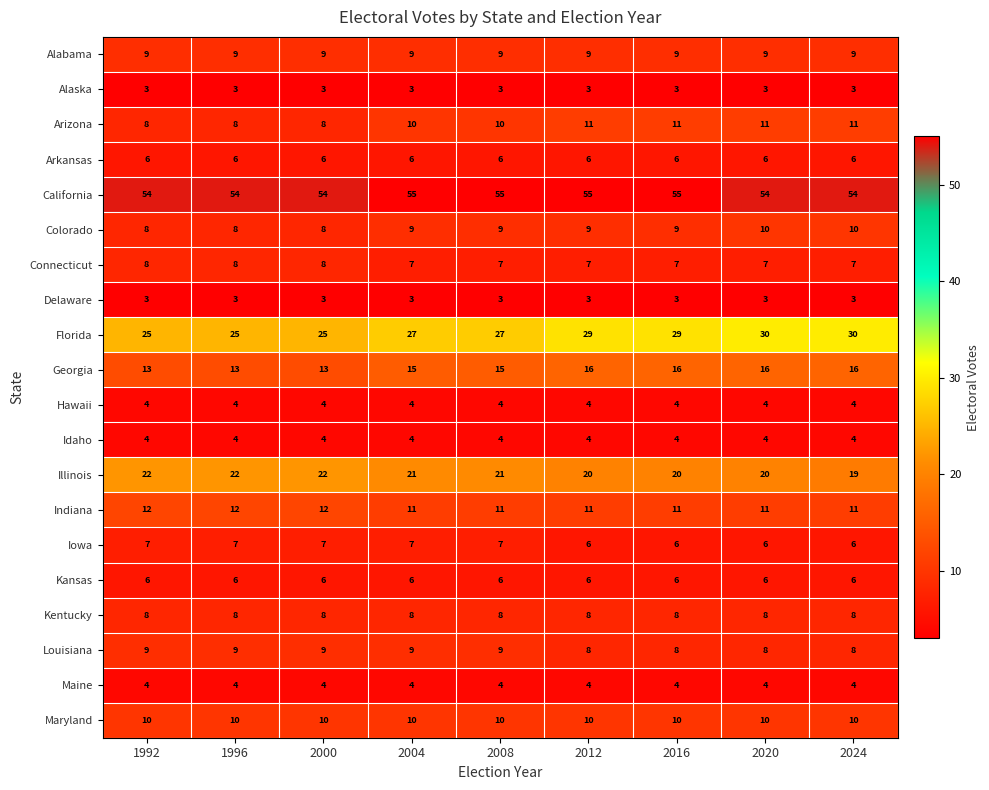

What is the spread (max minus min) of values at 1996?

51